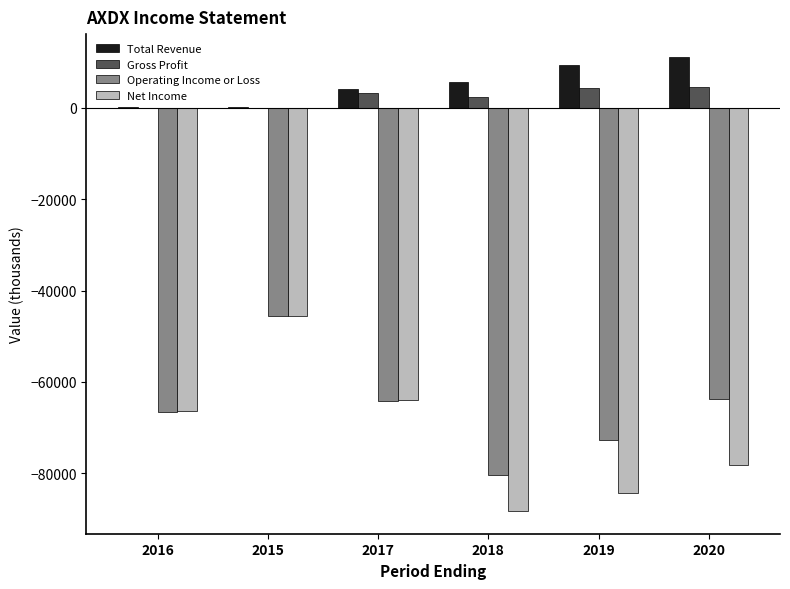

Which series changed the most between 2015 and 2018?

Net Income